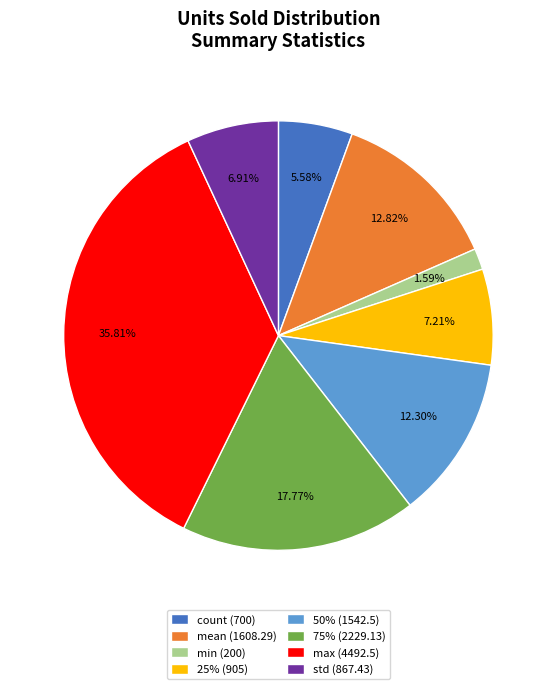

Does max (4492.5) represent more than half of the total?

No